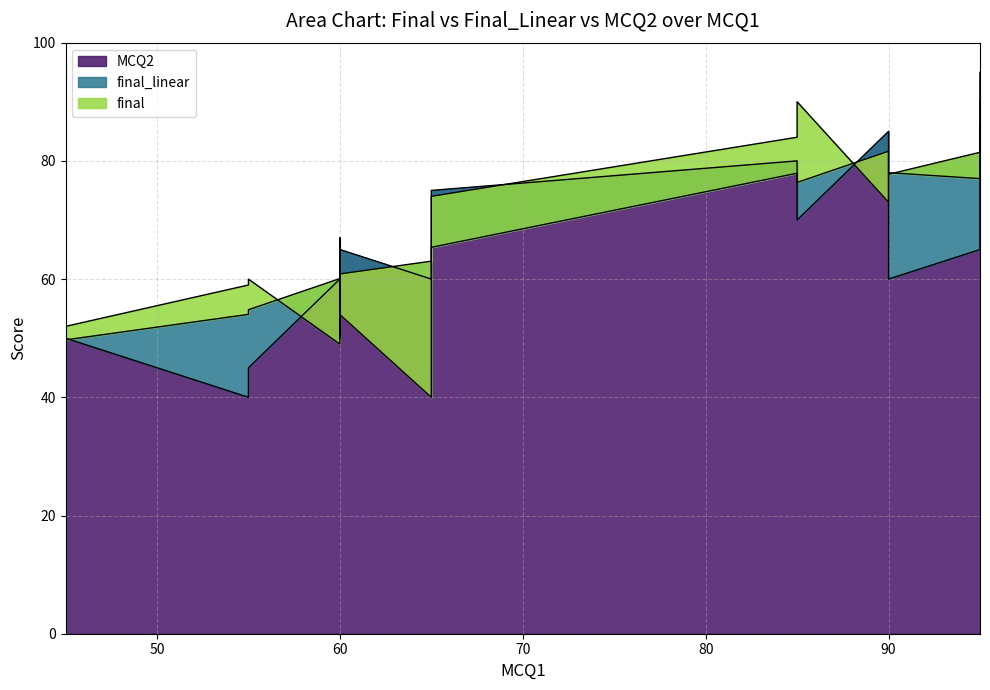

Count the number of data series in this chart.

3